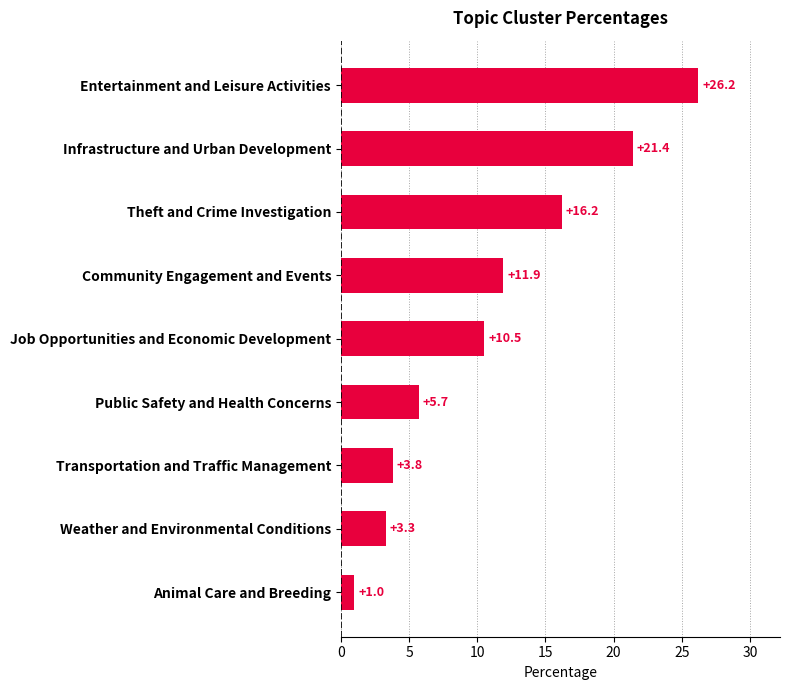

Does the chart contain any negative values?

No